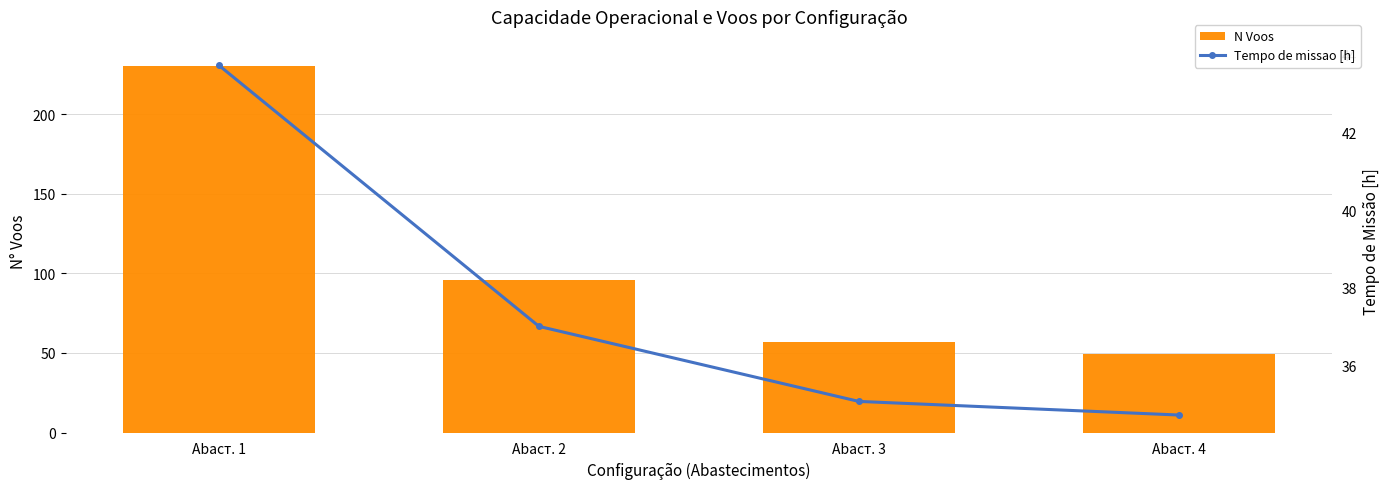

What is the difference between the Tempo de missao [h] values at Abaст. 4 and Abaст. 2?

2.3